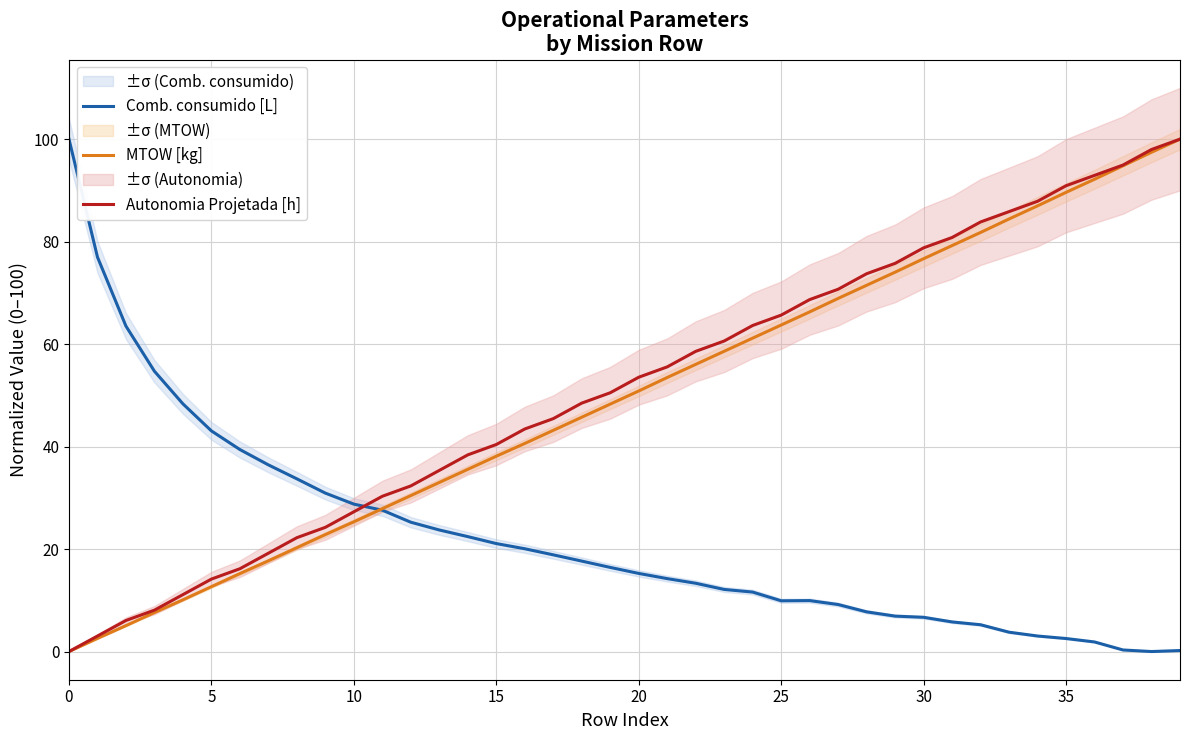

What is the spread (max minus min) of values at 33?

82.1